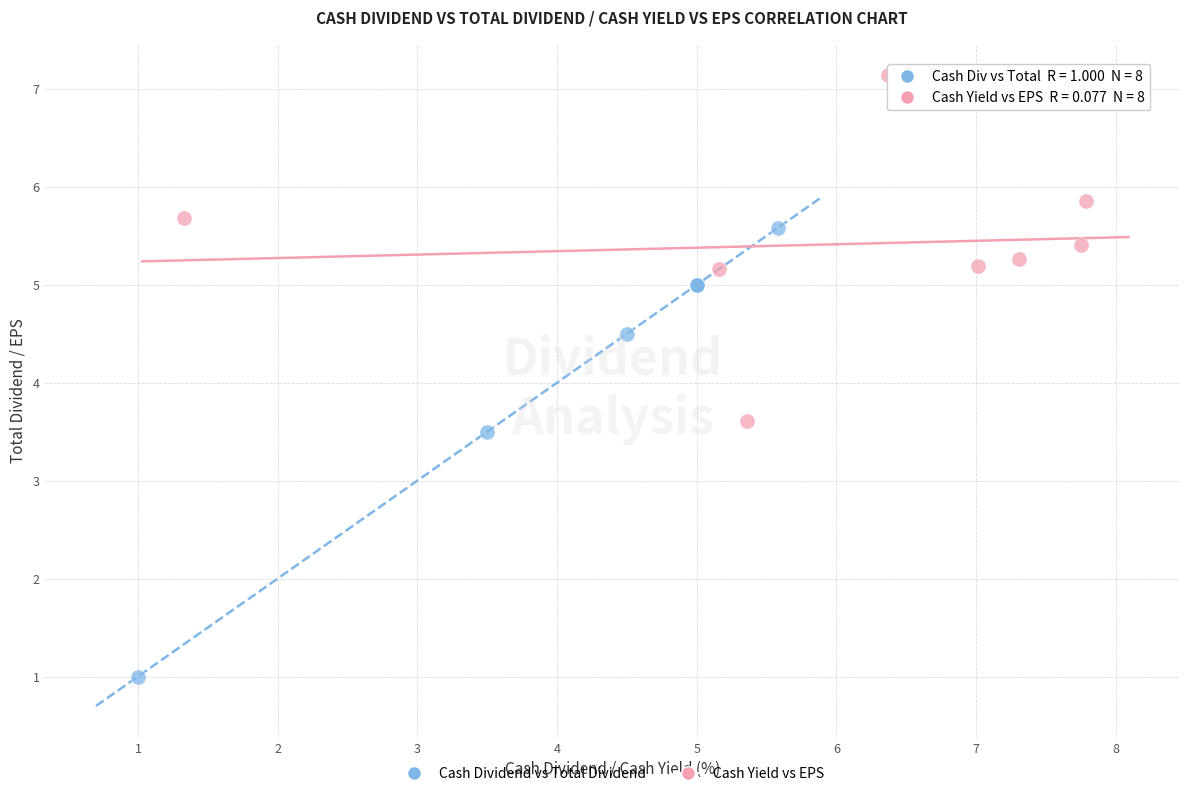

Which series contains the lowest Y value?

Cash Dividend vs Total Dividend